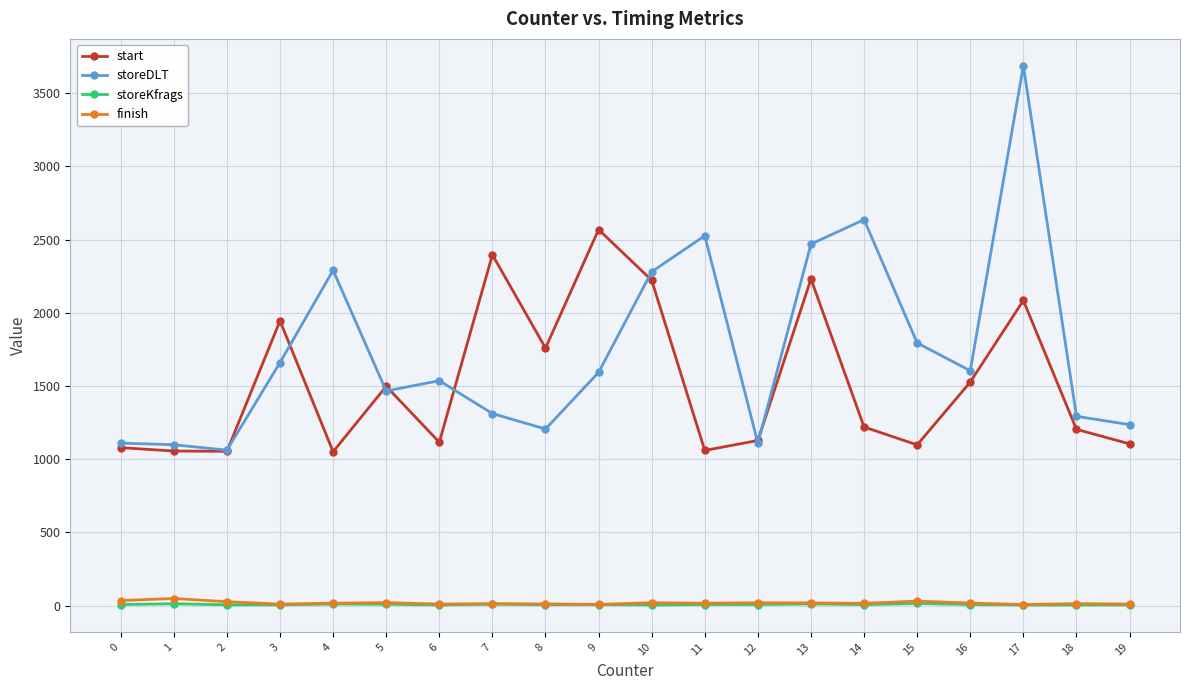

Count the number of categories in the chart.

20